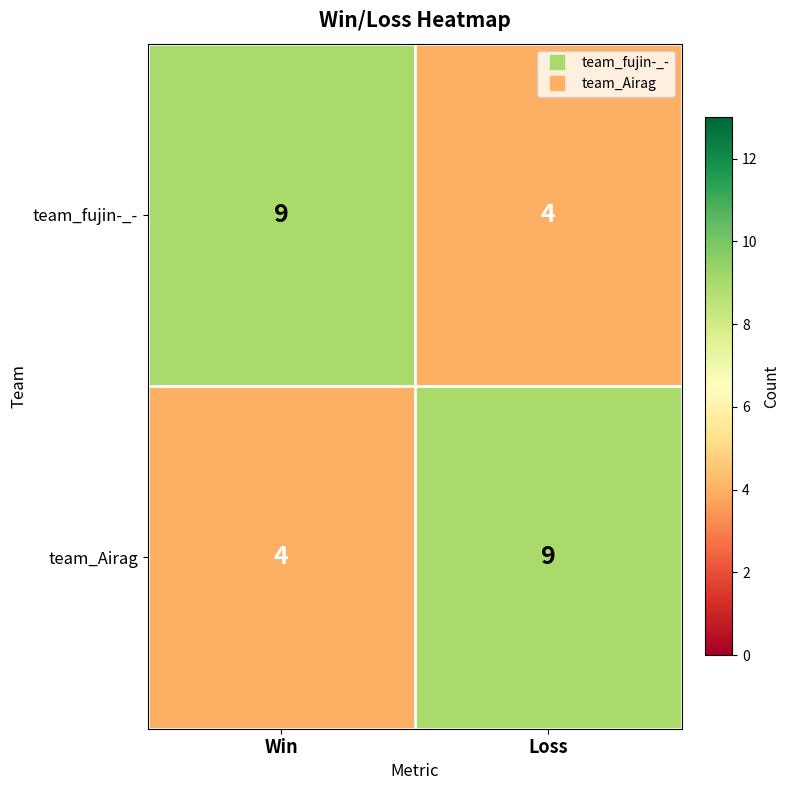

What is the greatest value displayed?

9